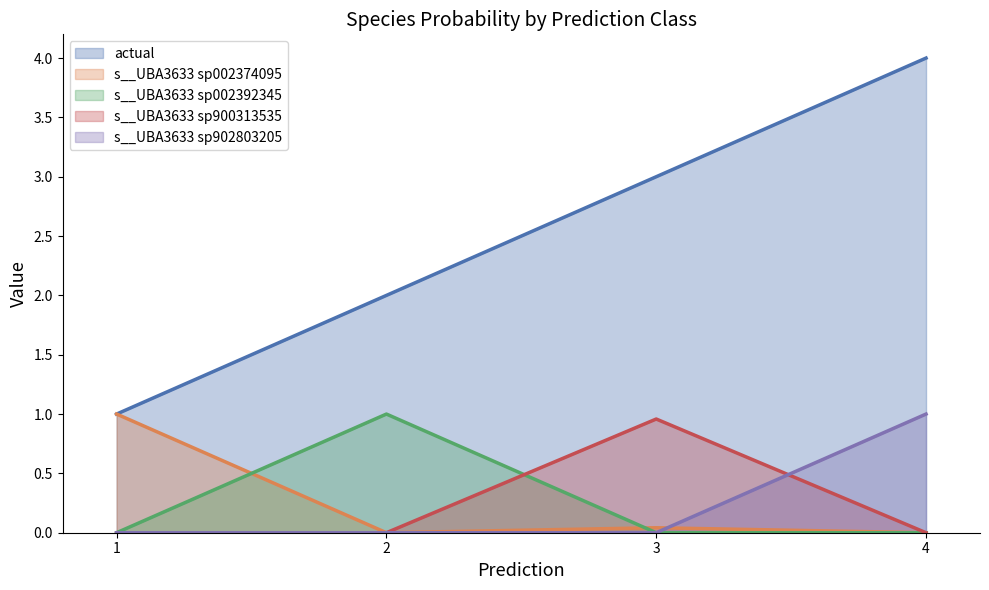

How many lines are shown in the chart?

5